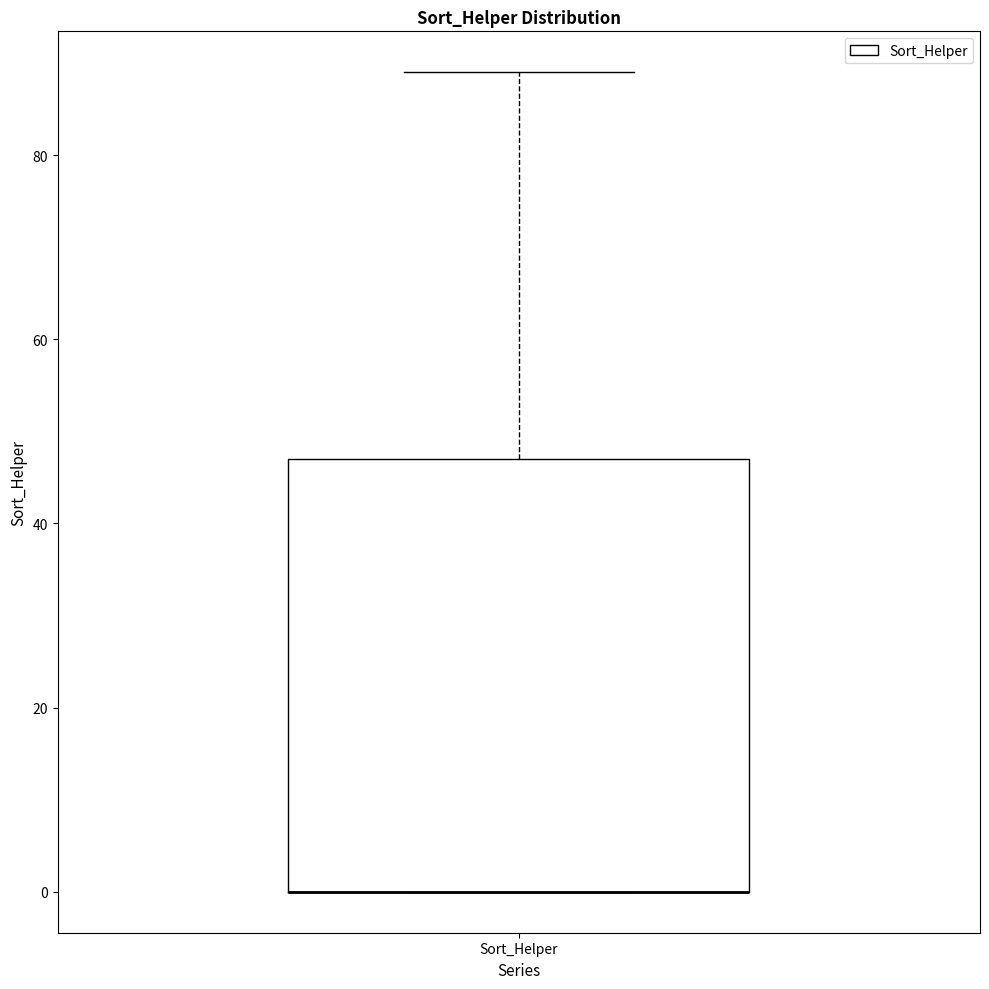

Transcribe this box plot: give where the median line is, the range the box spans, and where the two whiskers end, as read against the y-axis. The values are not printed on the chart, so give them approximately, as read against the axis.

median 0 (drawn on the box's lower edge), box 0 to 48, whiskers 0 to 90